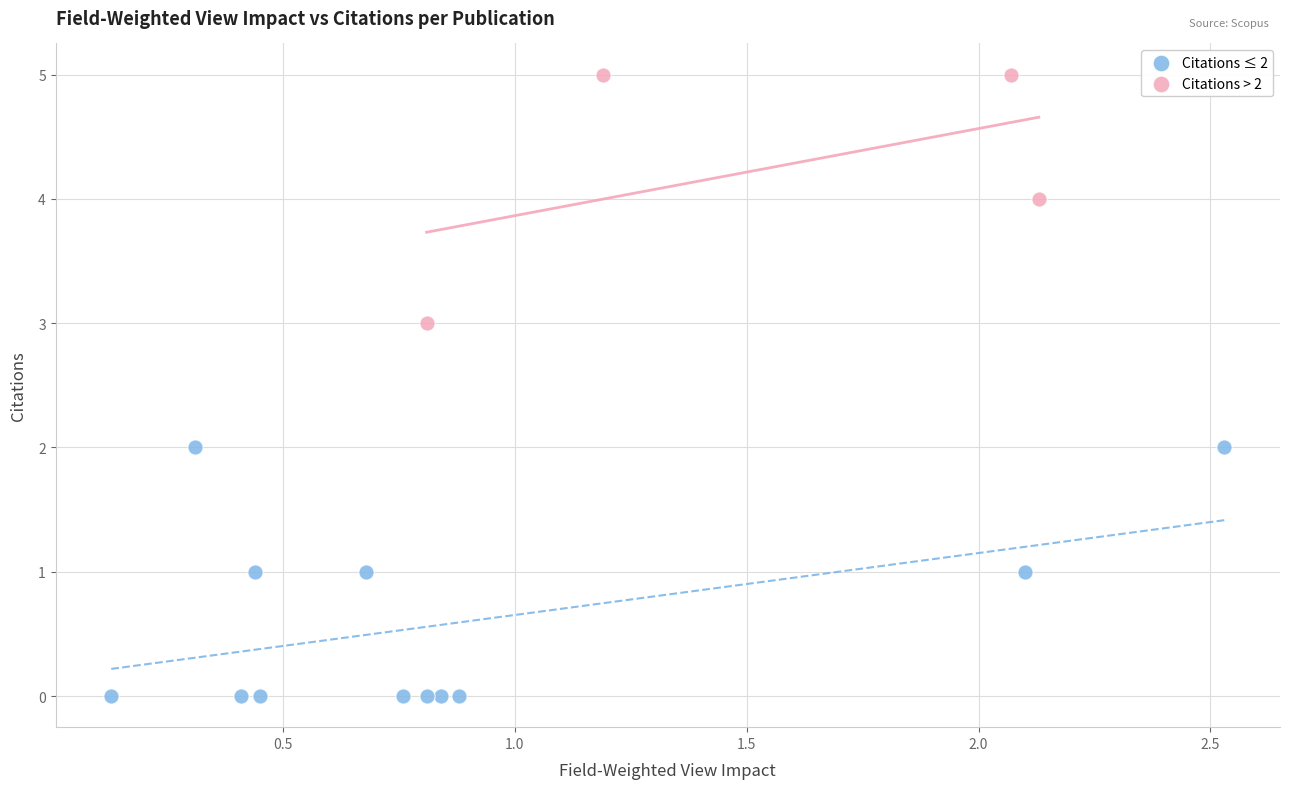

Which series reaches the maximum Y coordinate?

Citations > 2